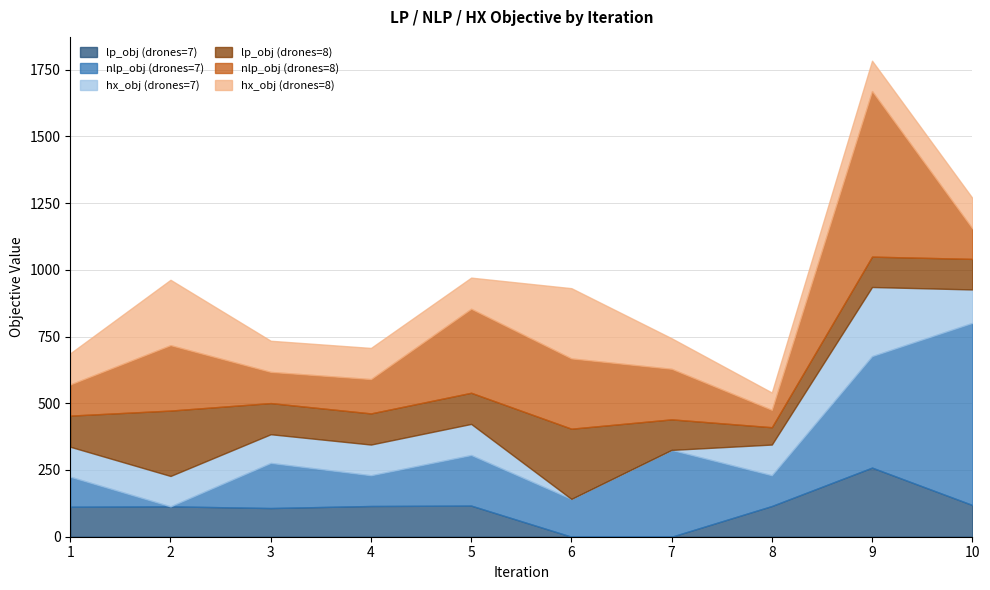

Reading left to right, what are all the values shown in this chart?

lp_obj (drones=7): 1=112.3	2=113.8	3=107.5	4=115.1	5=116.6	6=0.0	7=0.0	8=115.1	9=258.9	10=118.9
nlp_obj (drones=7): 1=112.3	2=0.0	3=169.0	4=115.1	5=189.4	6=141.5	7=325.2	8=115.1	9=417.6	10=682.1
hx_obj (drones=7): 1=112.3	2=113.8	3=107.5	4=115.1	5=116.6	6=0.0	7=0.0	8=115.1	9=258.9	10=125.3
lp_obj (drones=8): 1=116.7	2=245.0	3=116.7	4=116.7	5=116.7	6=263.2	7=114.5	8=65.0	9=113.8	10=114.5
nlp_obj (drones=8): 1=116.7	2=245.0	3=116.7	4=128.5	5=314.6	6=263.2	7=189.3	8=65.0	9=620.2	10=114.5
hx_obj (drones=8): 1=116.7	2=245.0	3=116.7	4=116.7	5=116.7	6=263.2	7=114.5	8=65.0	9=113.8	10=114.5